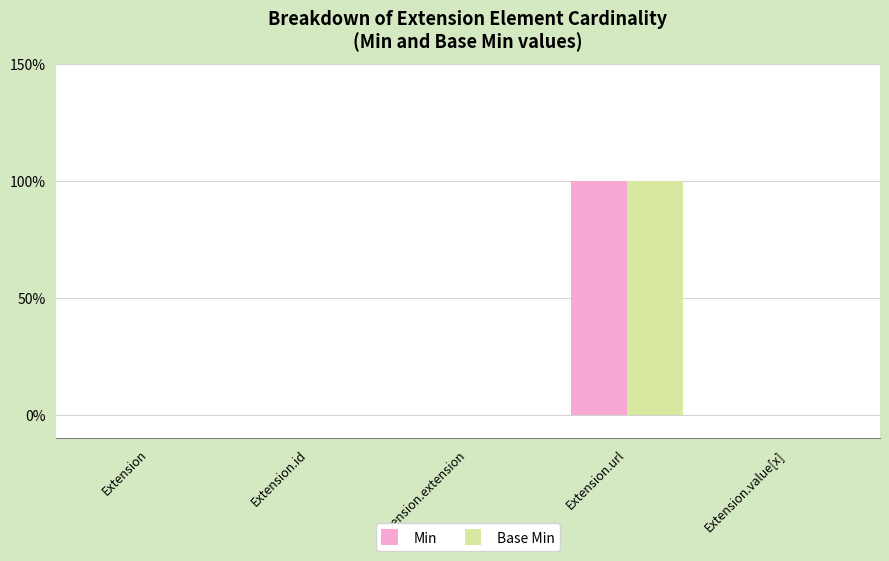

What are all the series names shown in the legend?

Min, Base Min